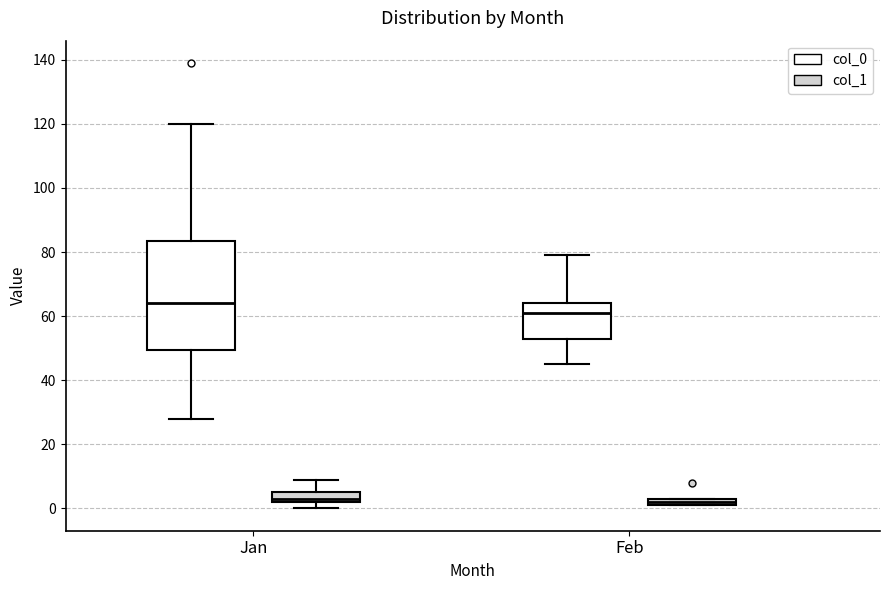

Comparing the boxes themselves (not the whiskers), which one is the tallest?

Jan (col_0)